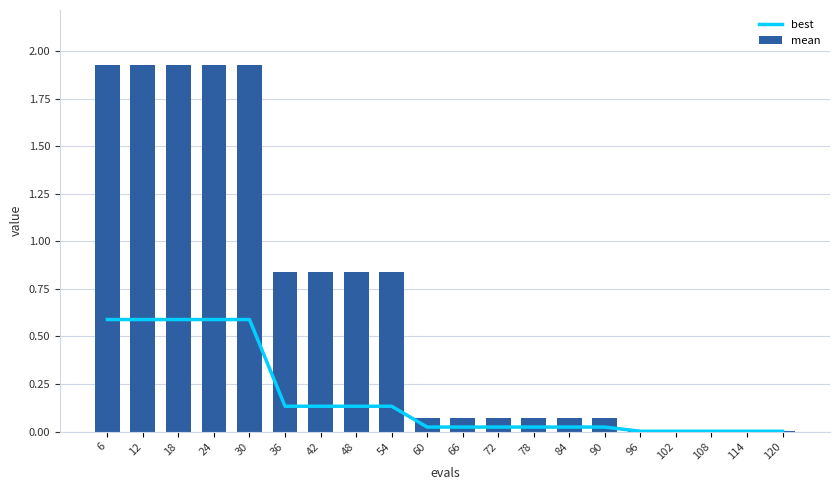

Which series has the largest range (max minus min)?

mean